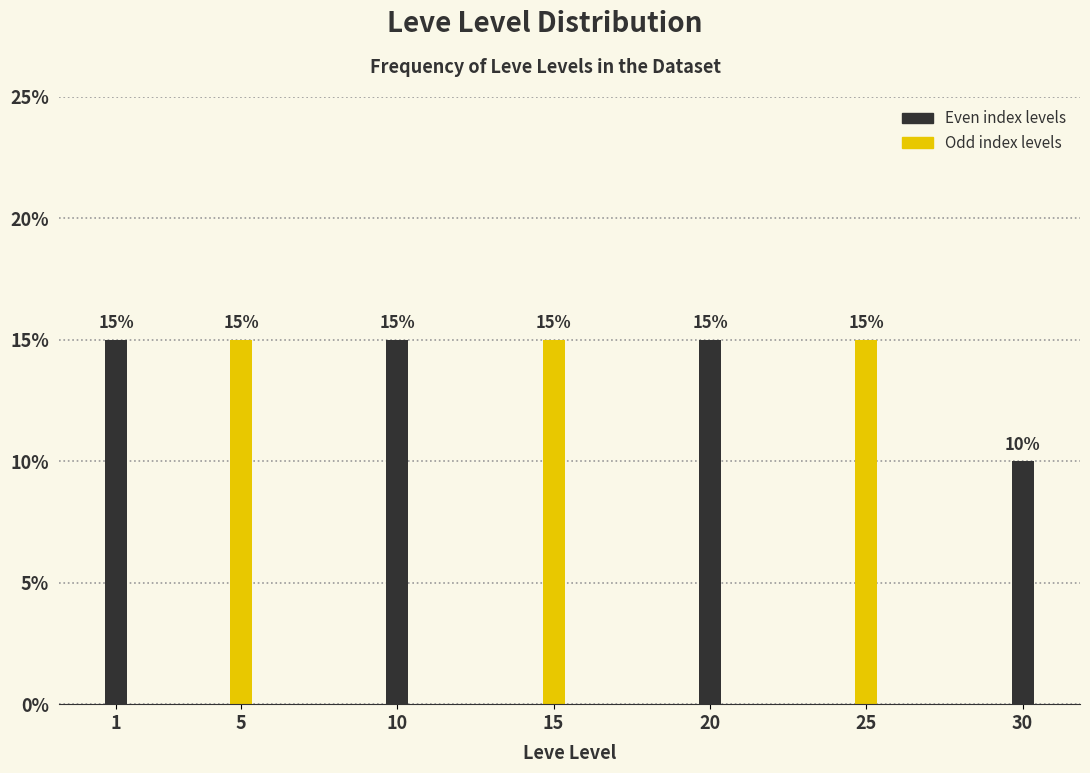

Reading left to right, transcribe all the data shown in this chart.

1=15	5=15	10=15	15=15	20=15	25=15	30=10